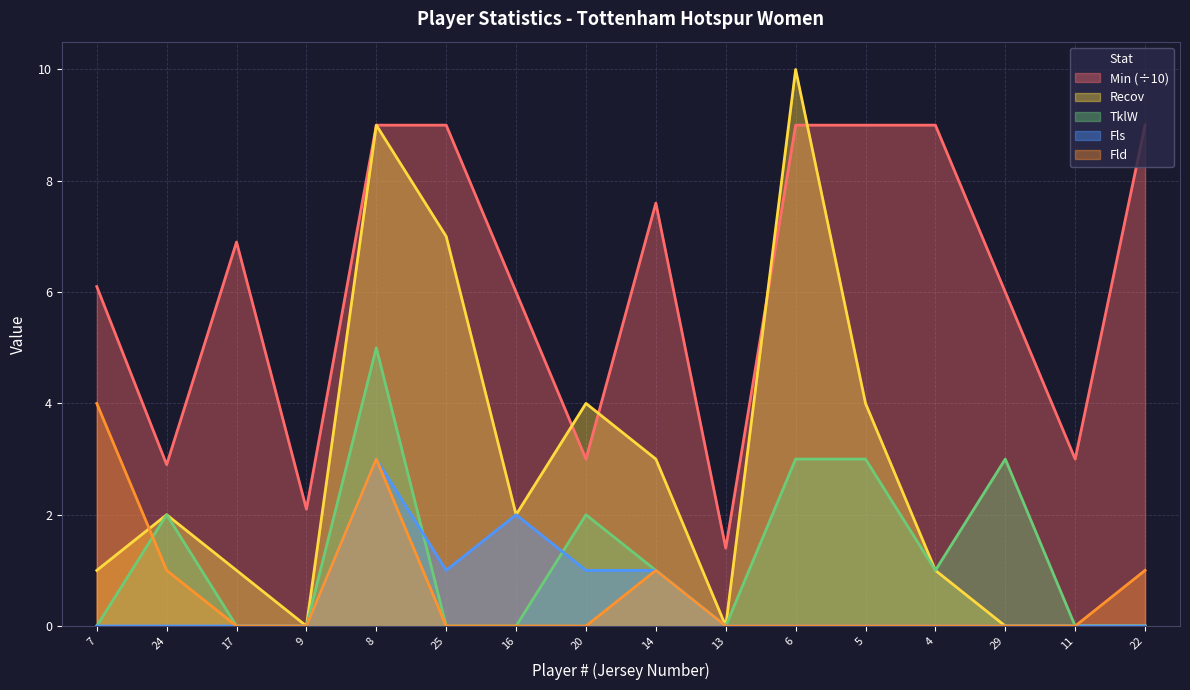

Which series has the largest total across all categories?

Min (÷10)